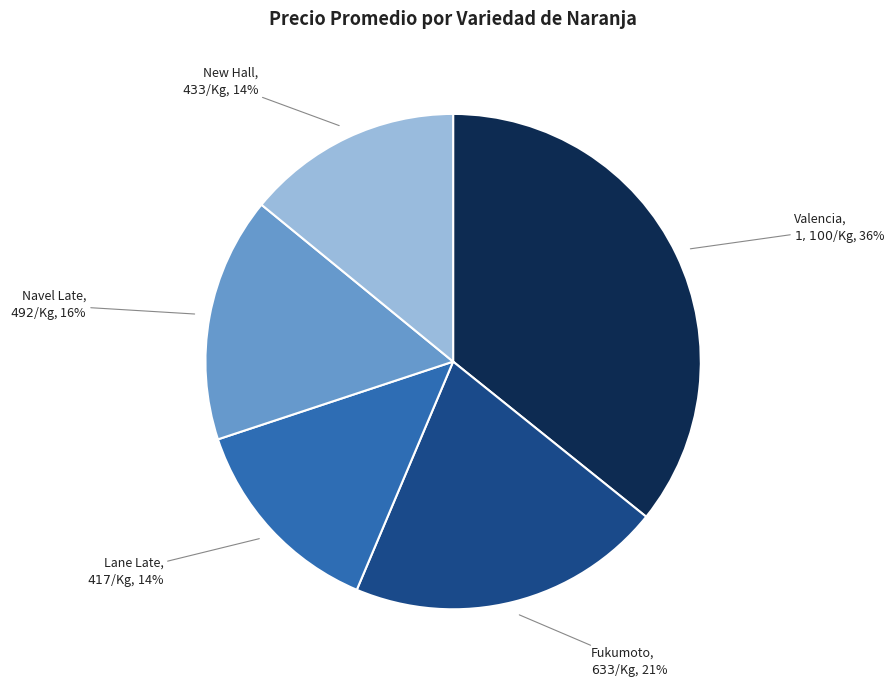

Which has a higher value, Valencia or New Hall?

Valencia